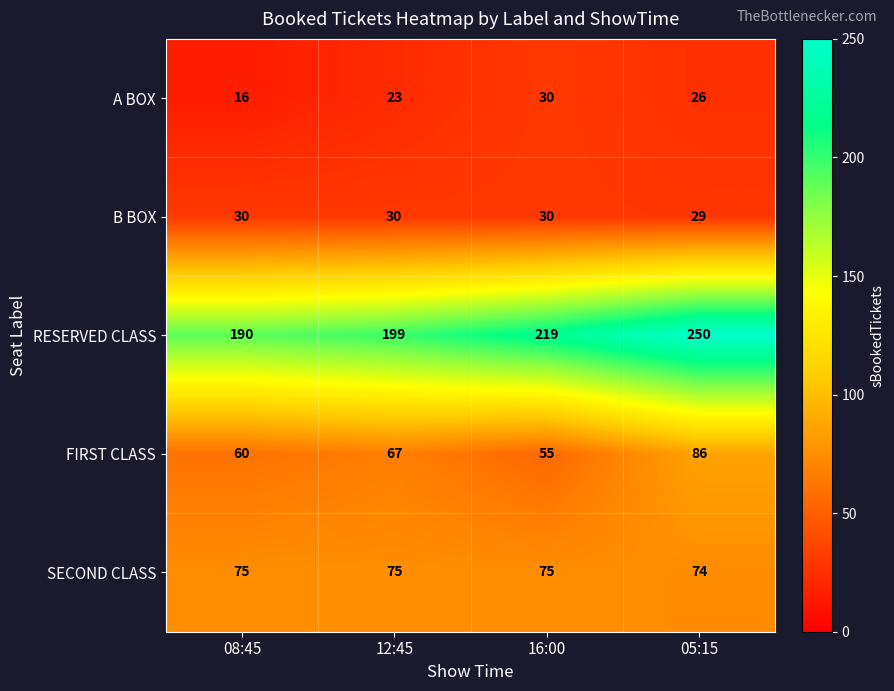

True or false: FIRST CLASS has a value of 60 at 08:45.

True